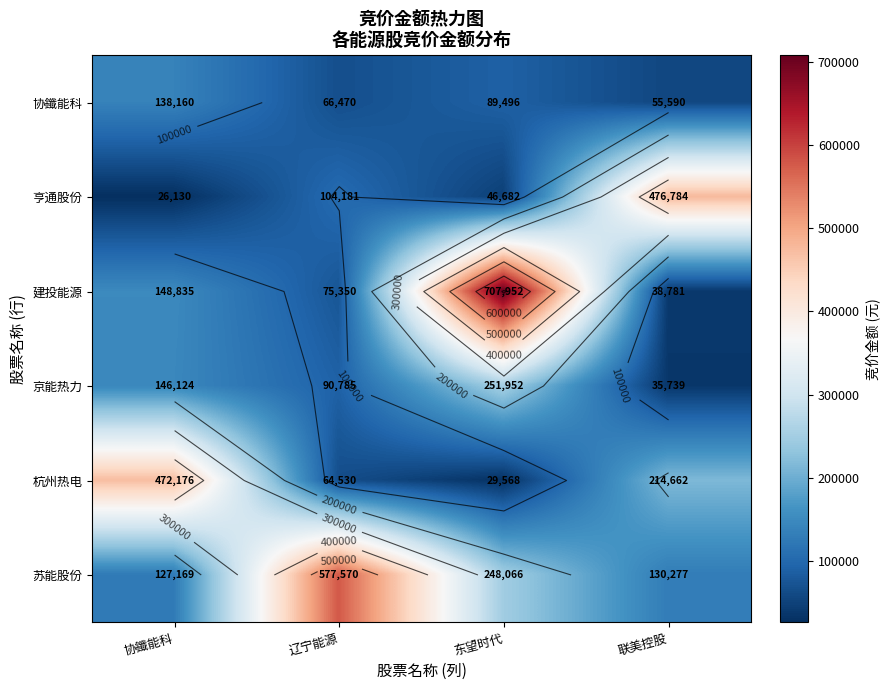

Which label corresponds to the smallest value in the chart?

协鑯能科